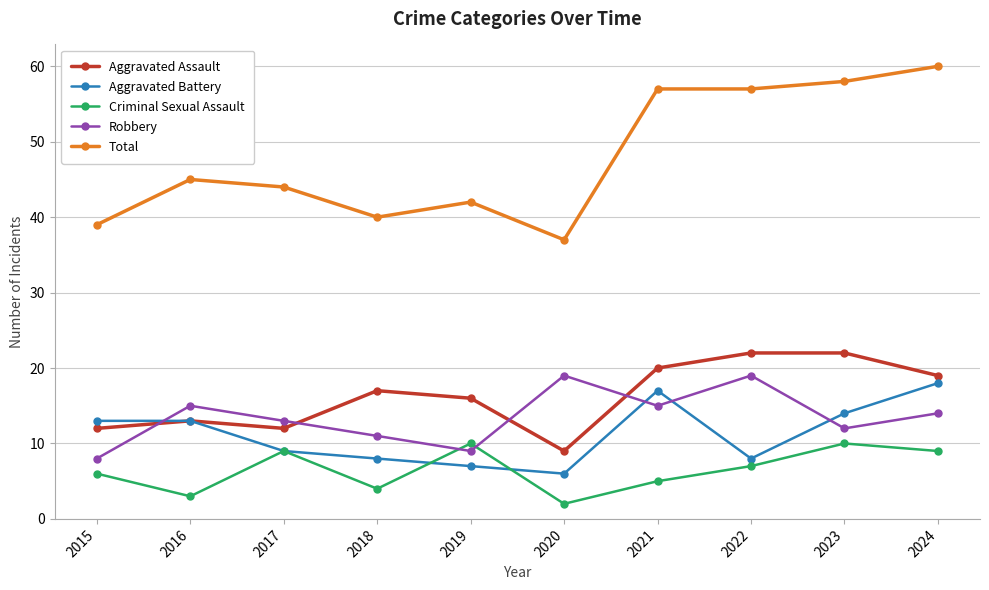

What is the approximate value of Aggravated Battery at 2019?

7